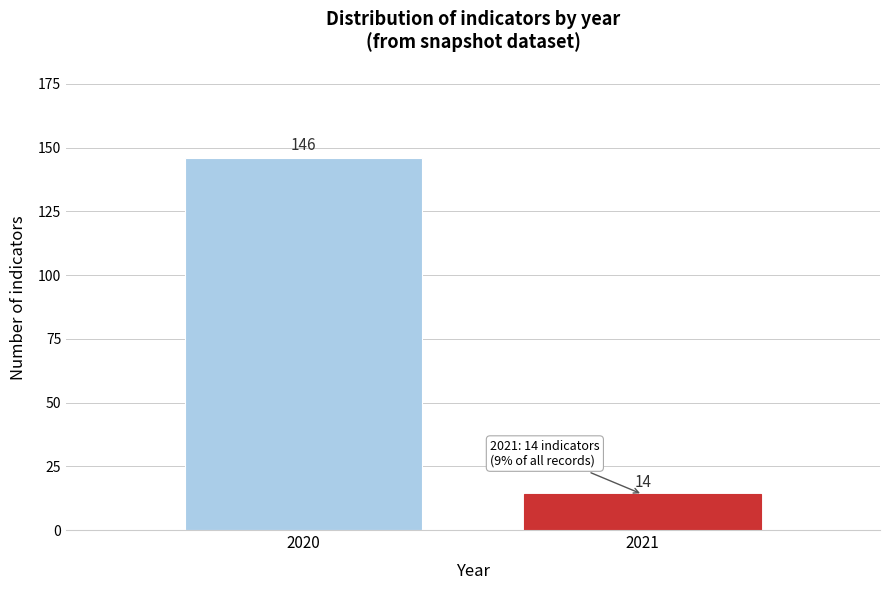

Reading left to right, extract all data points from this chart.

2020=146	2021=14